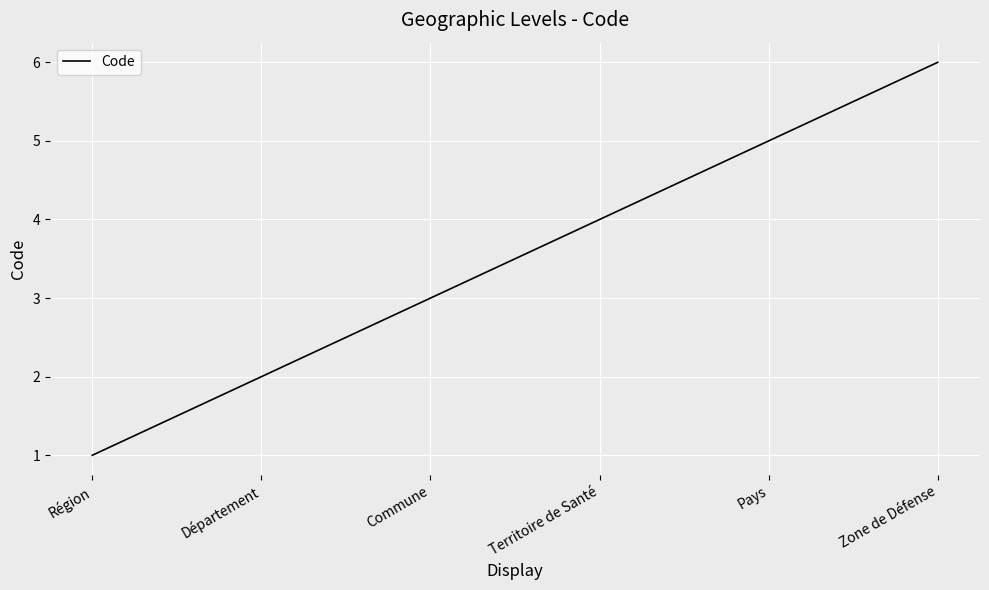

Rank the categories by value from lowest to highest.

Région, Département, Commune, Territoire de Santé, Pays, Zone de Défense